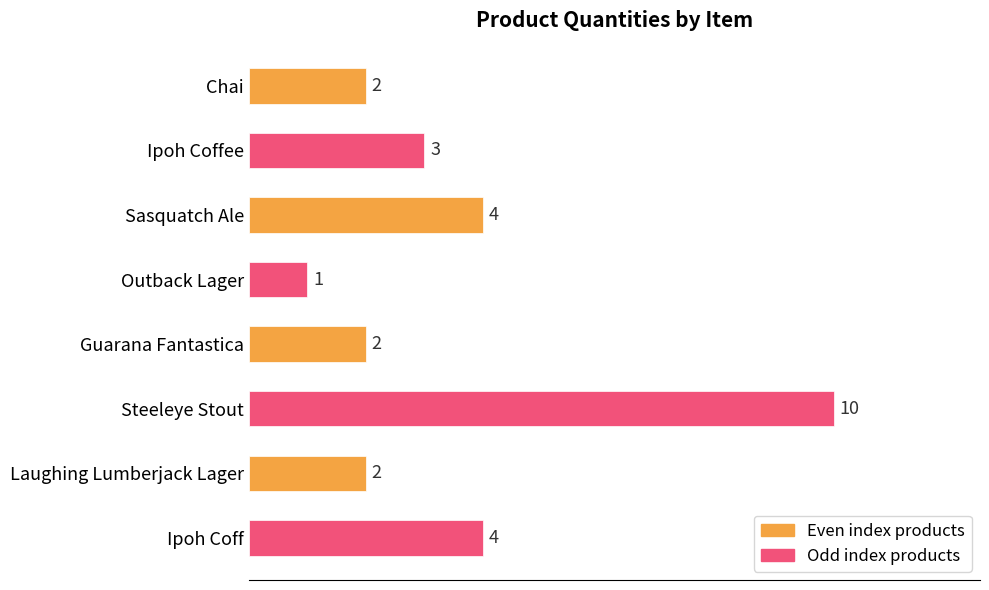

How many series are shown in this chart?

1